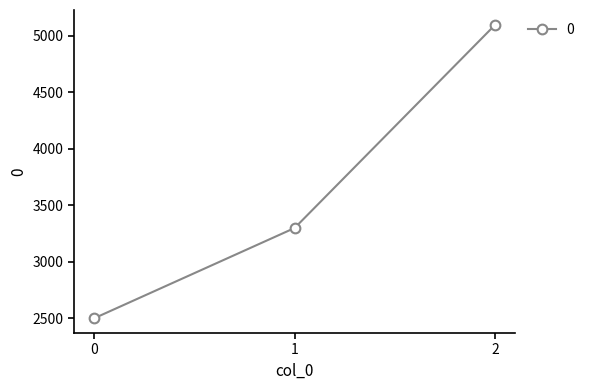

True or false: the data shows 504 at 0.

False